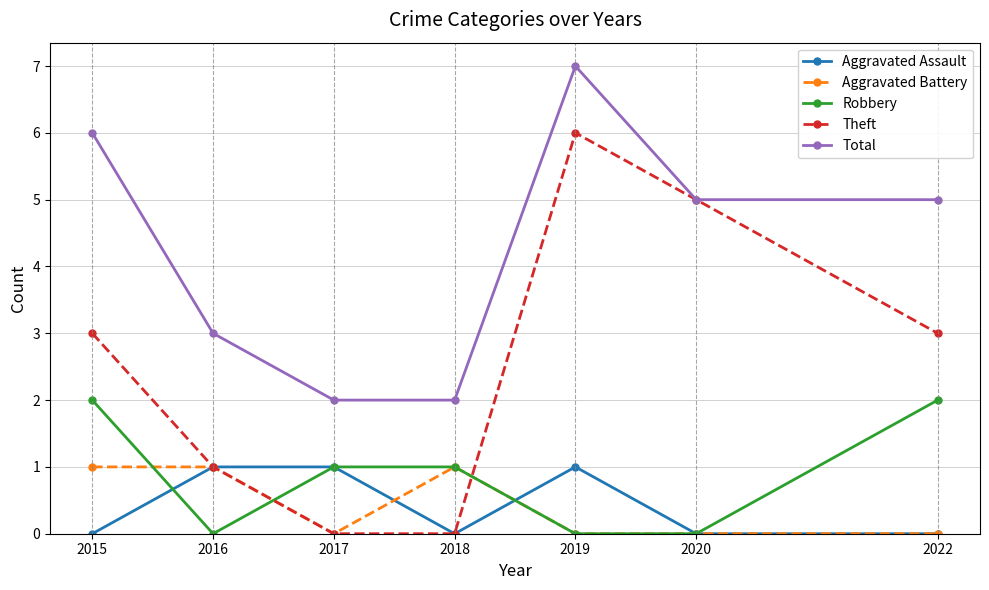

At which category does Aggravated Assault reach its first local valley?

2018